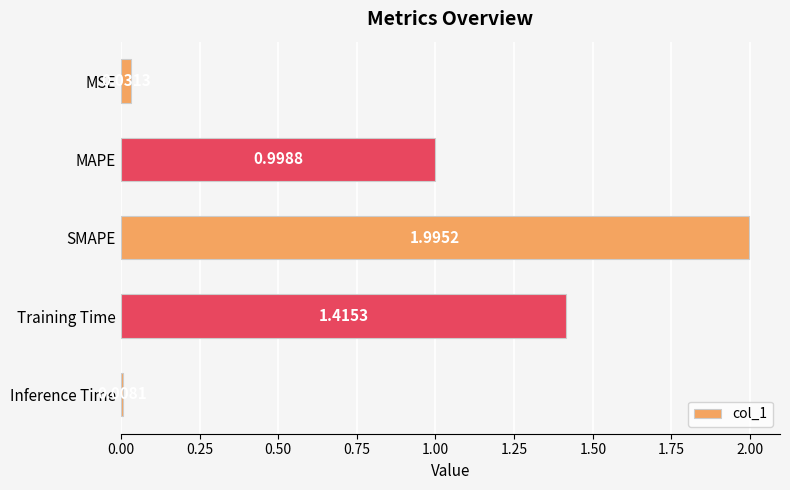

What is the sum of all values?

4.4